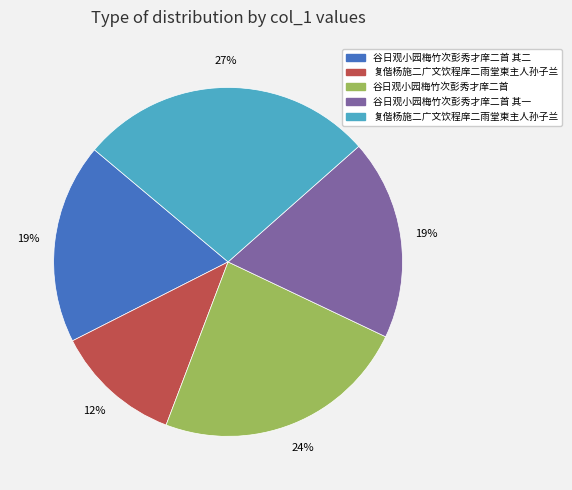

Is there any slice that represents more than half of the pie?

No